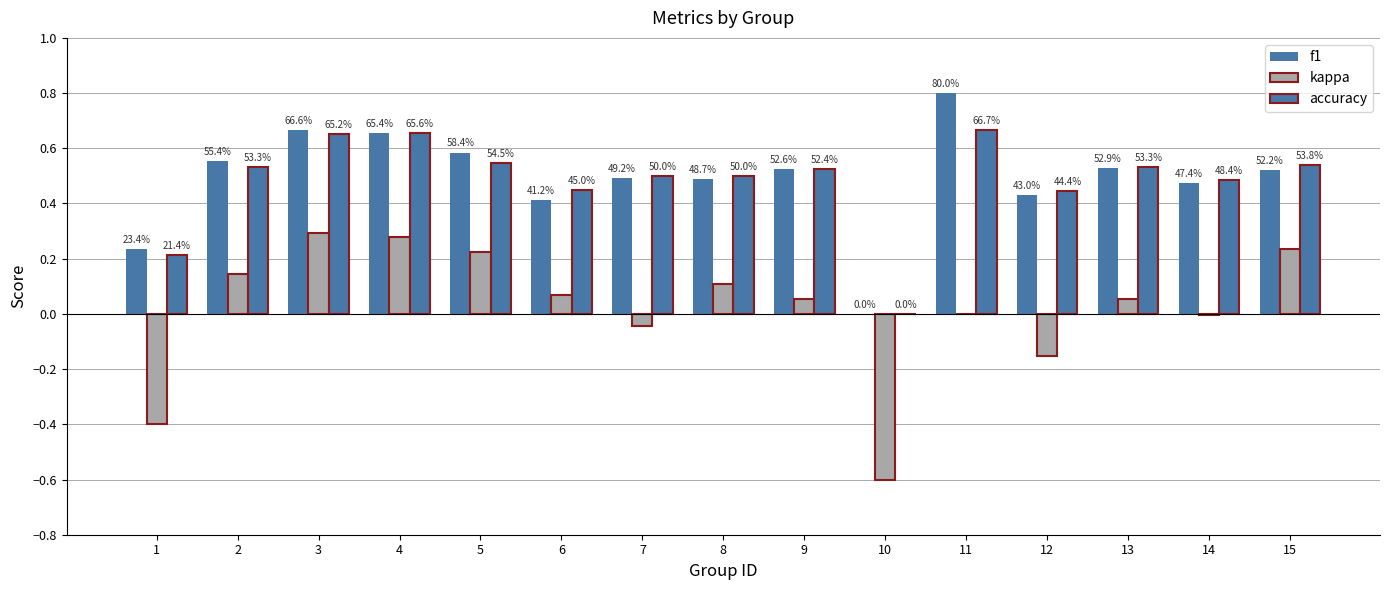

True or false: accuracy has a value of 0.5 at 13.

True